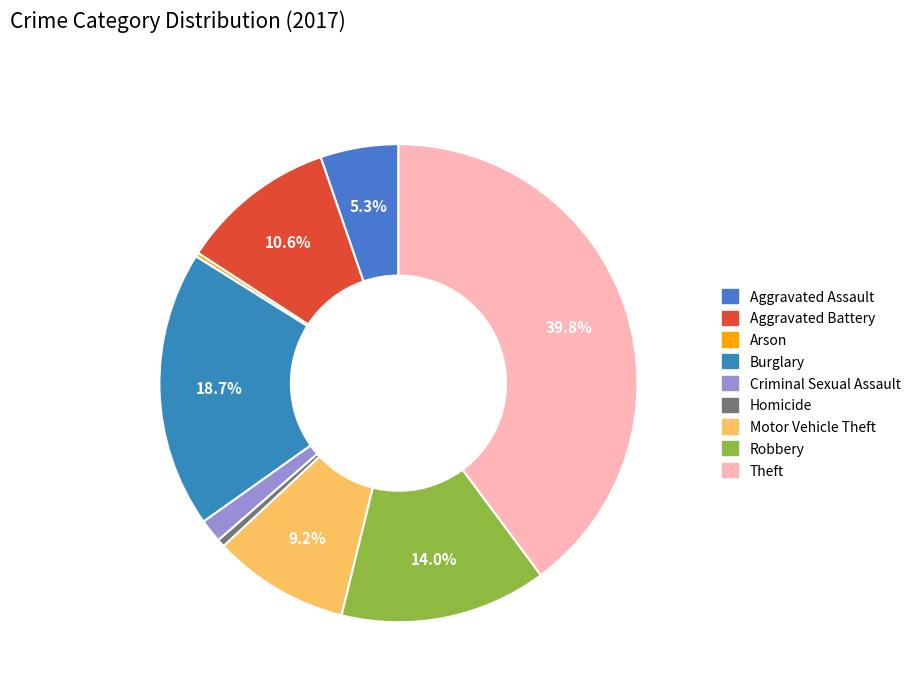

True or false: Burglary accounts for 19% of the total.

True